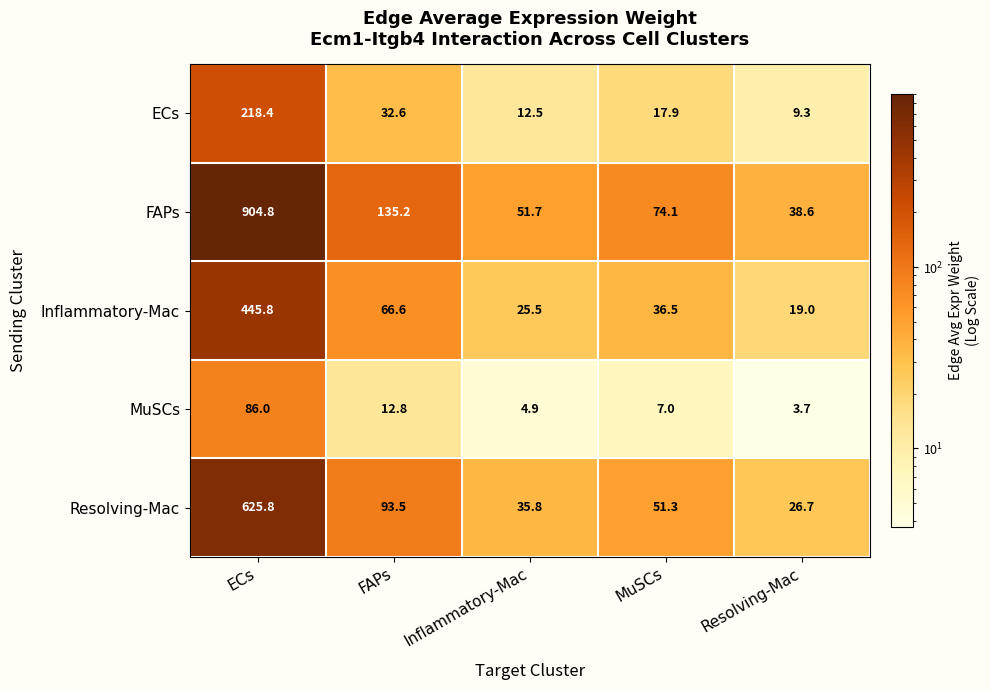

What is the smallest value displayed?

3.7